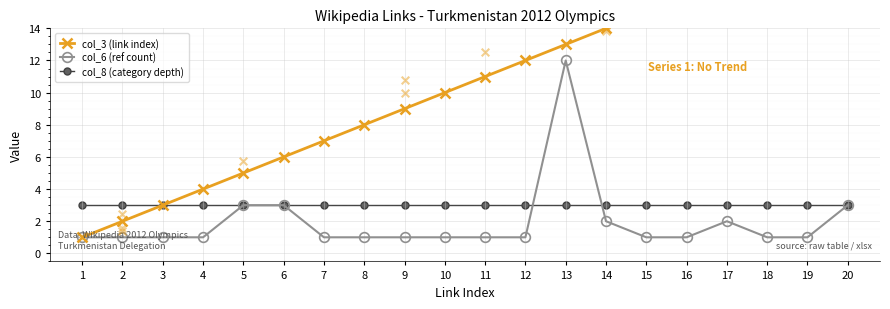

What is the total value across all series at 7?

11